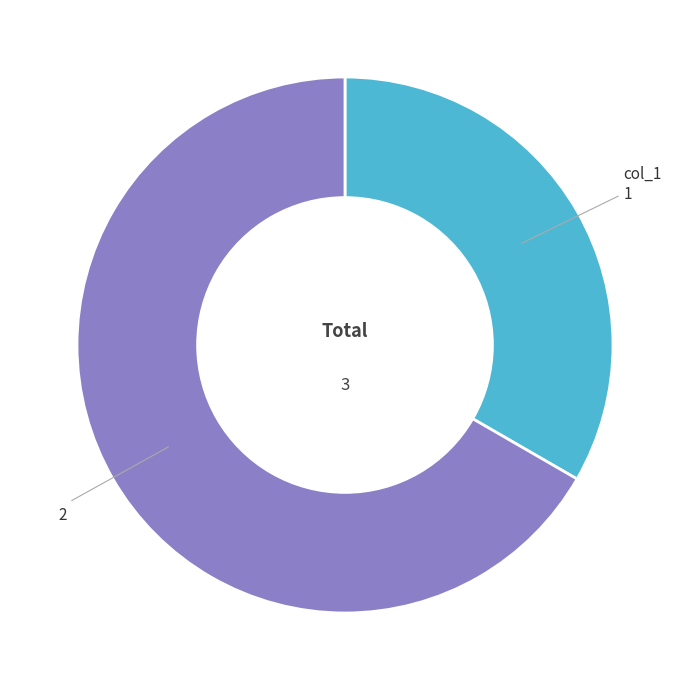

Does any single category account for the majority?

Yes